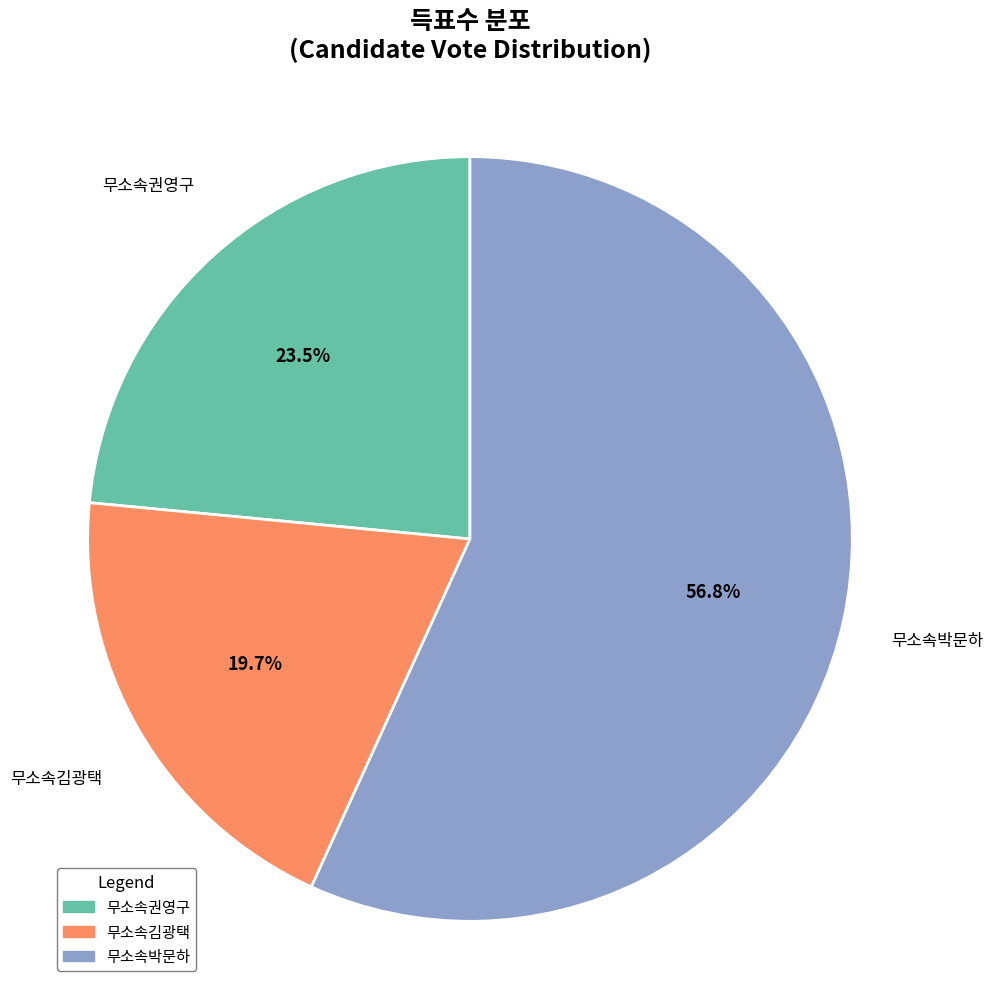

Is it true that 무소속박문하 is 69% of the pie?

False